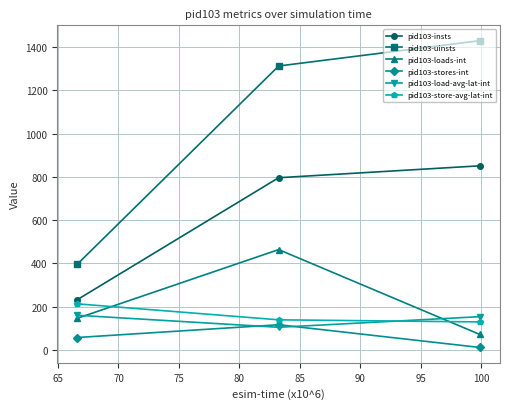

What is the greatest value displayed?

1429.0